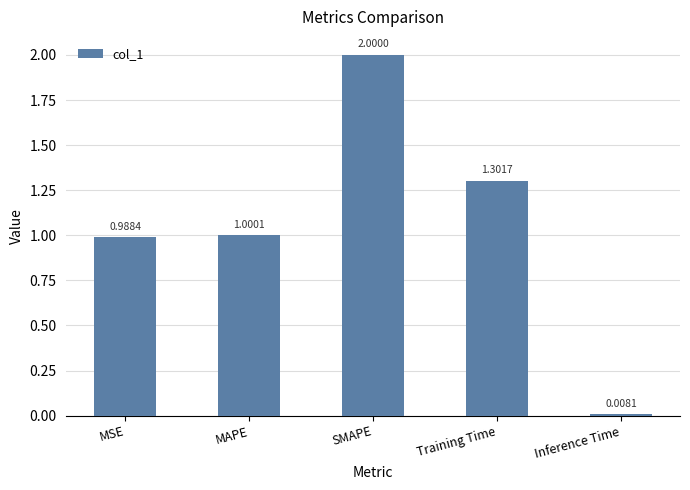

List the labels in order of value, largest first.

SMAPE, Training Time, MAPE, MSE, Inference Time